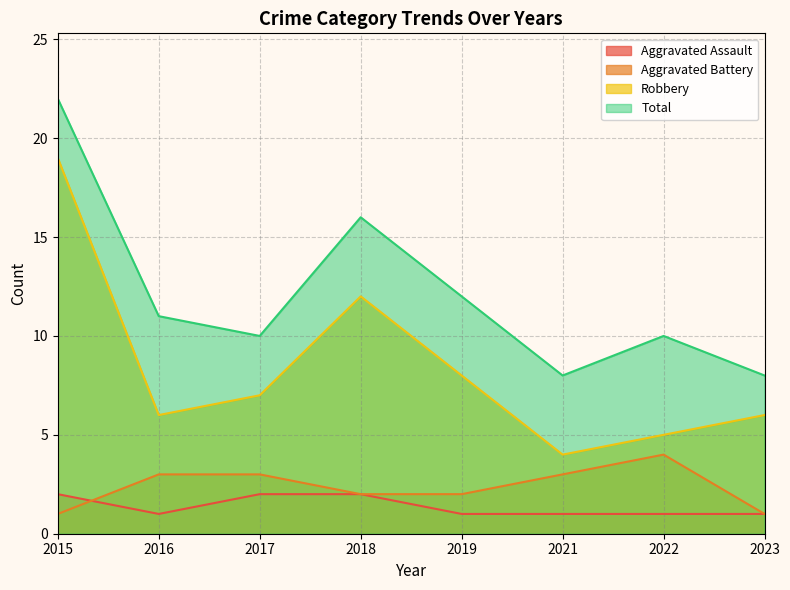

What is the average value of the Total series?

12